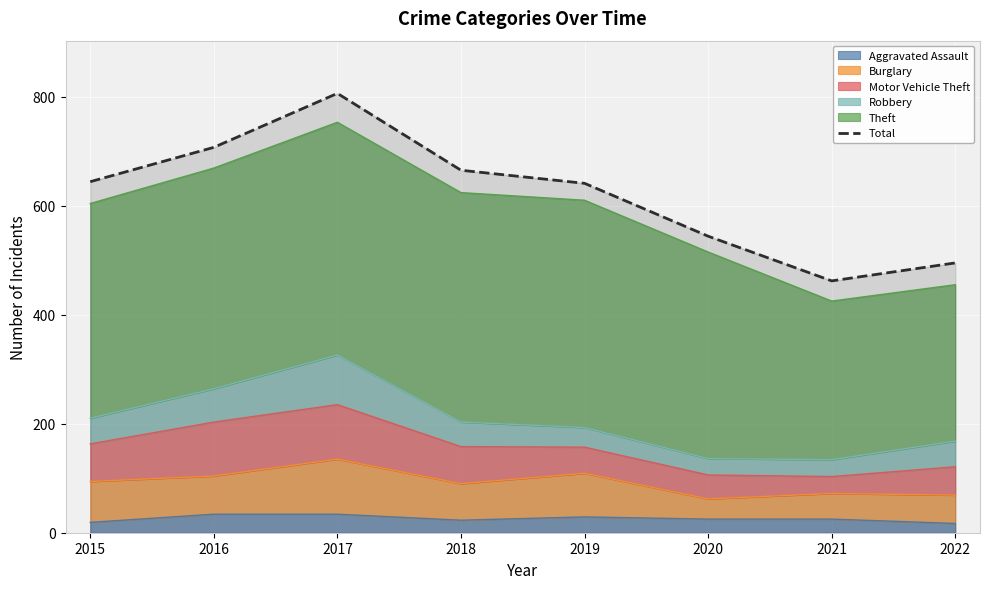

True or false: the data has more than 0 interior local peaks.

True